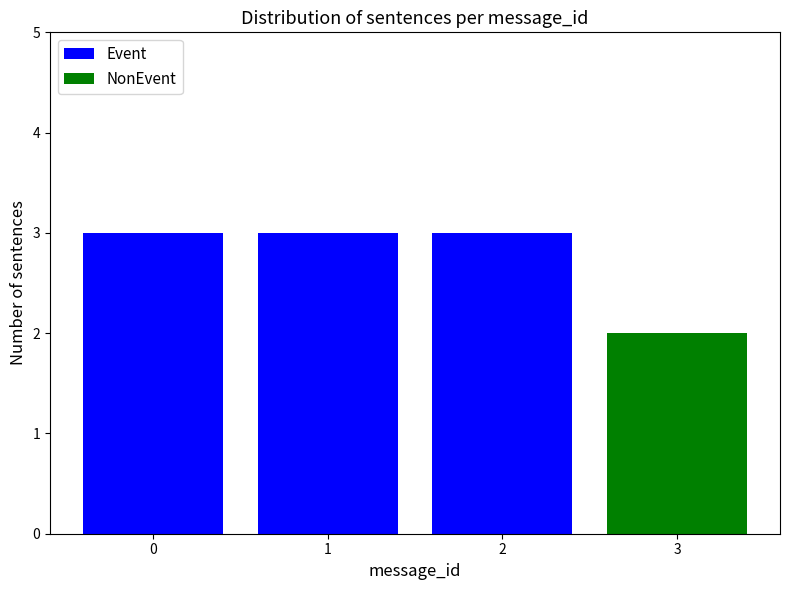

At which label is Event closest to 1?

3